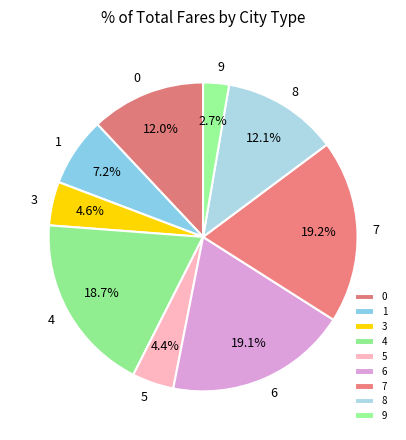

True or false: 6 accounts for 19% of the total.

True